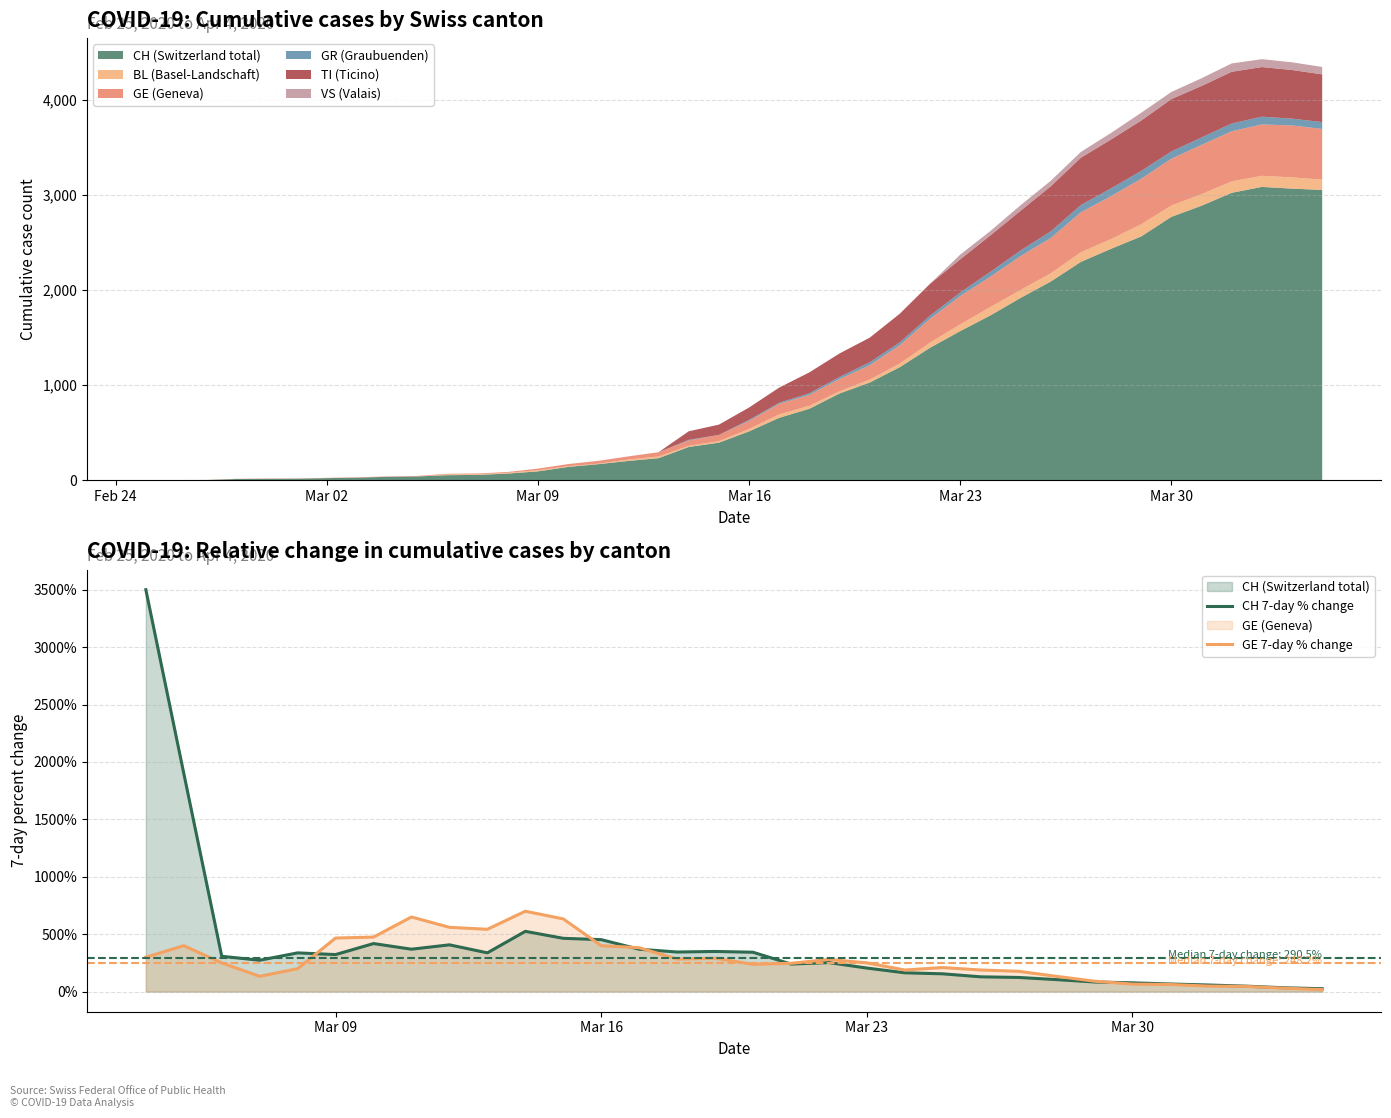

What is the value of the GE 7-day % change point at the 10th from the left?

542.9